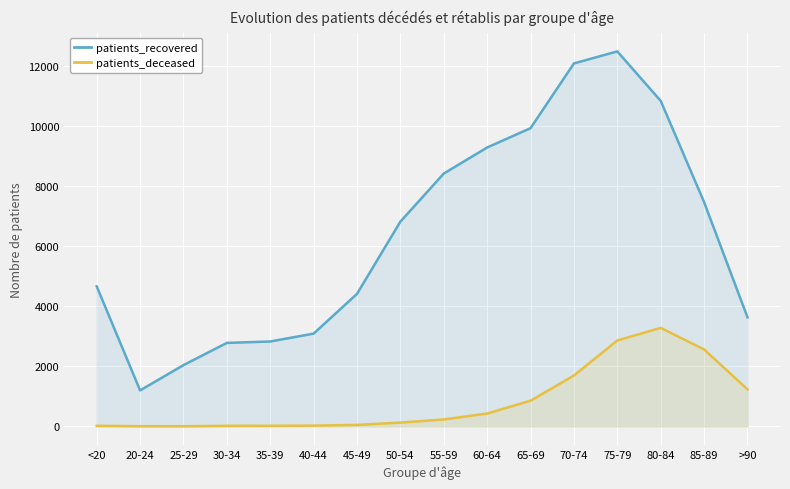

What is the difference between the patients_deceased values at 40-44 and 85-89?

2534